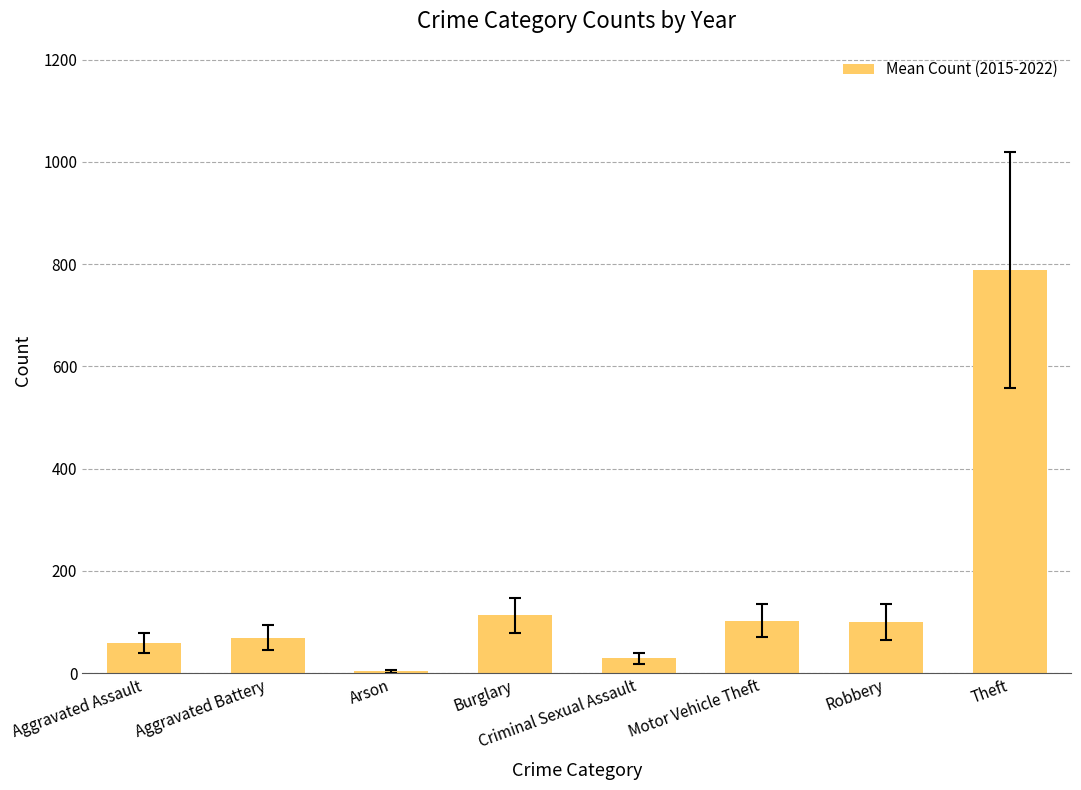

What is the change in value from Arson to Criminal Sexual Assault?

+25.3